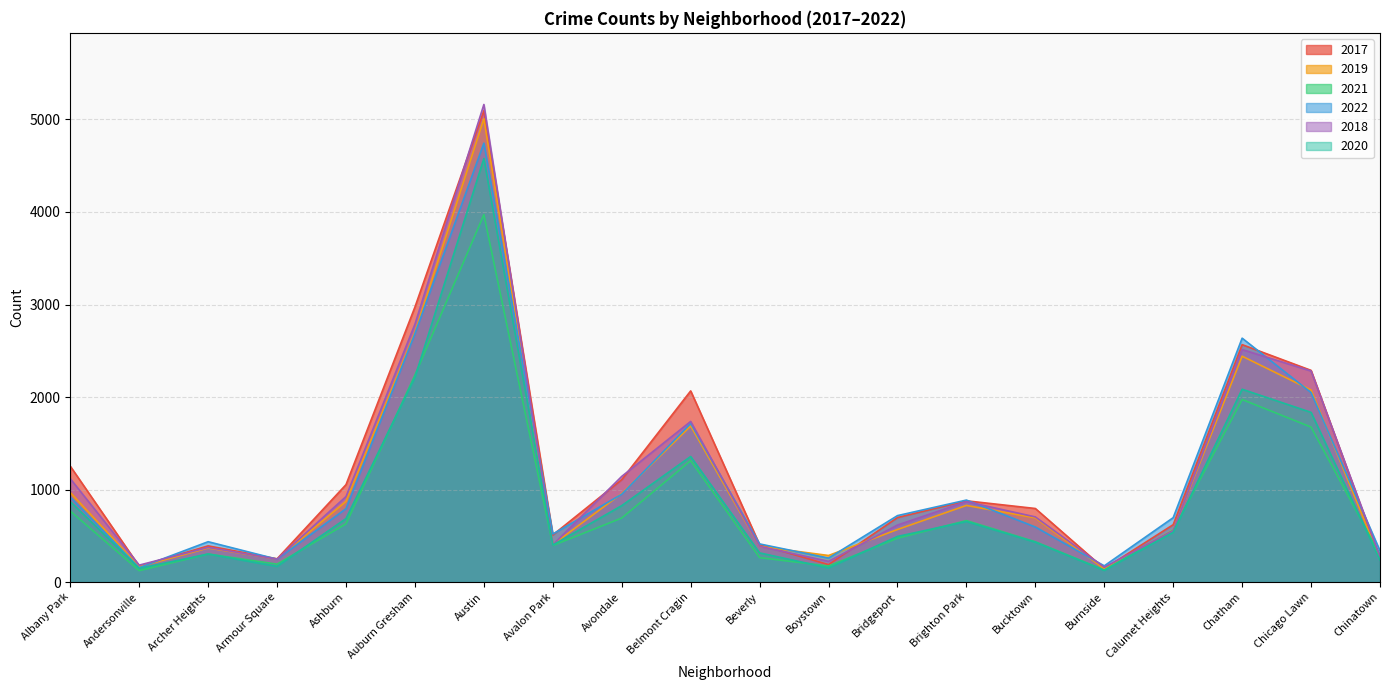

The 2020 series shows 826 at Avondale. True or false?

True